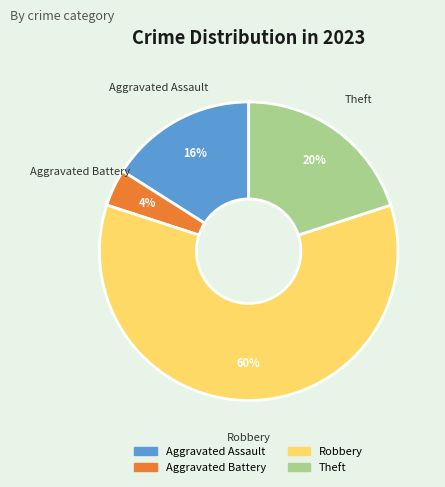

Is the sum of Robbery and Aggravated Assault greater than half?

Yes